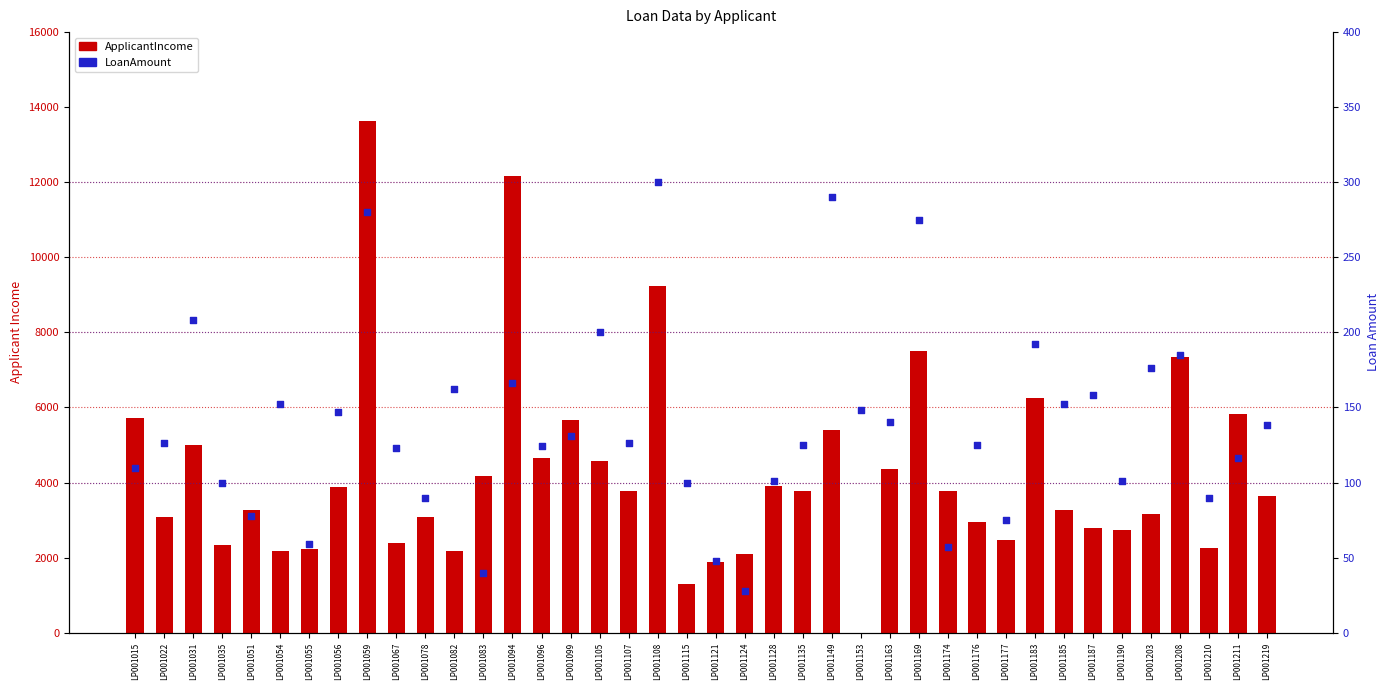

Which series has the widest spread of Y values?

ApplicantIncome